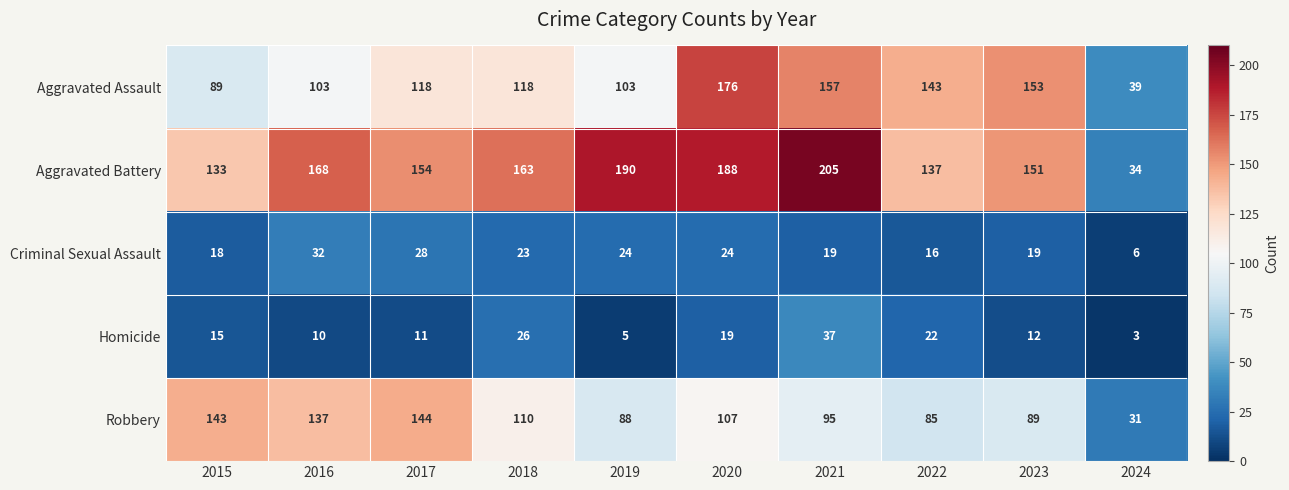

What is the difference between the second highest and second lowest values in the Aggravated Assault series?

68